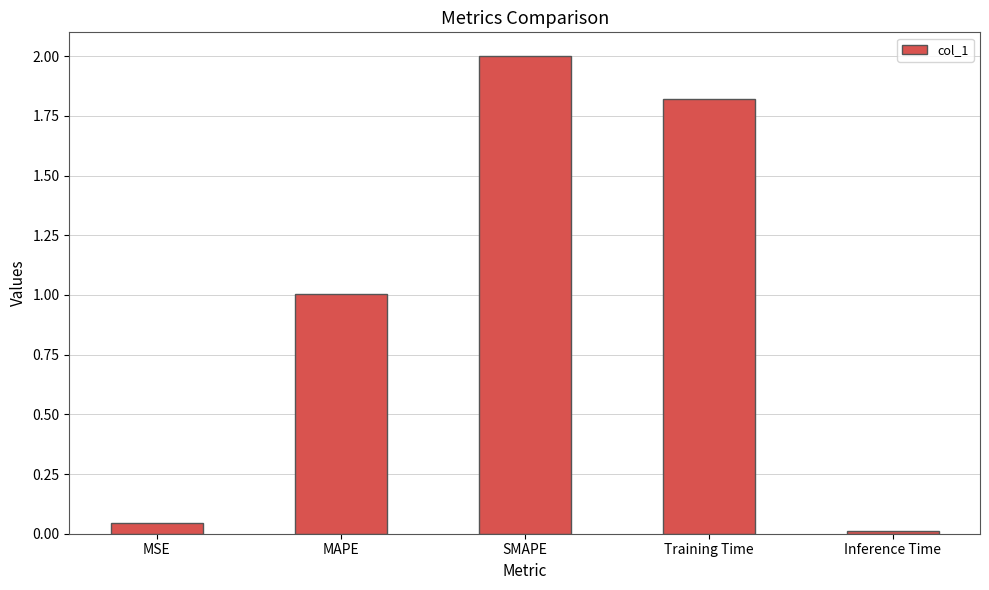

Which category has the lowest value across all series?

Inference Time